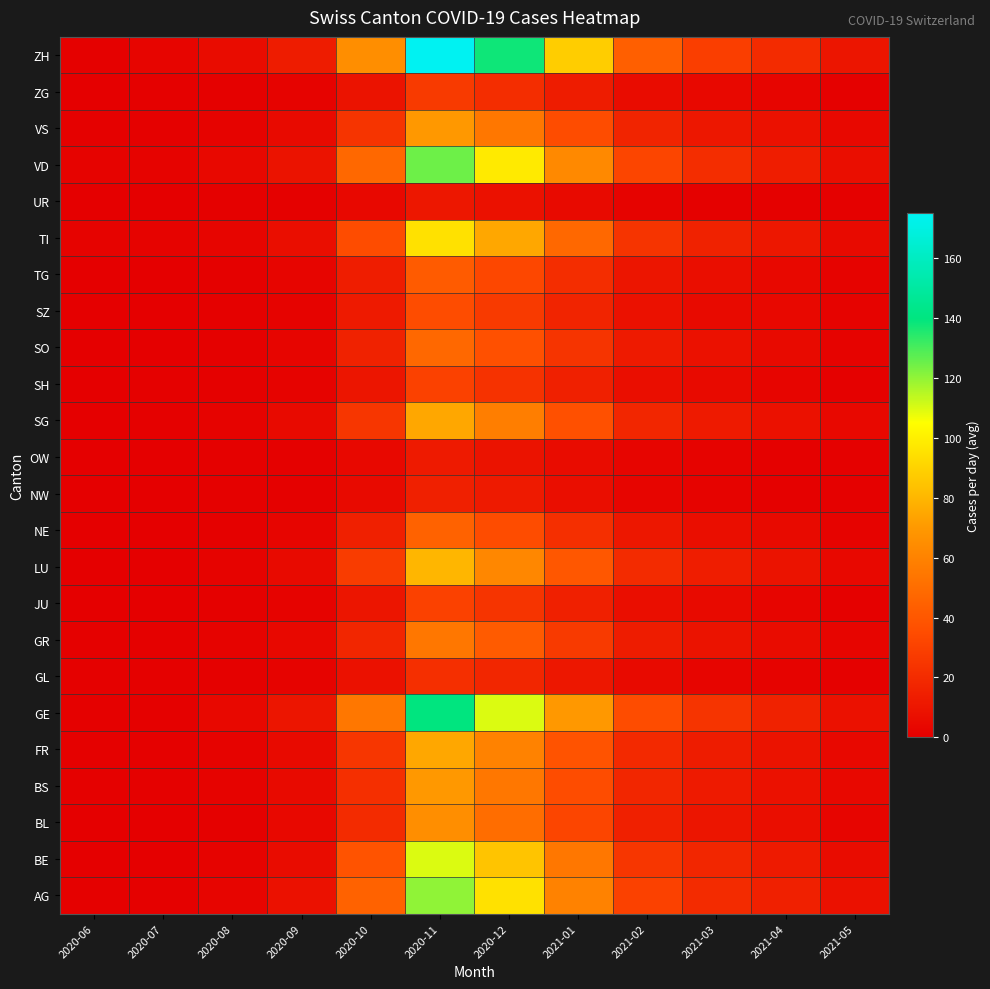

List the labels in order of value, largest first.

2020-11, 2020-12, 2021-01, 2020-10, 2021-02, 2021-03, 2021-04, 2020-09, 2021-05, 2020-08, 2020-07, 2020-06